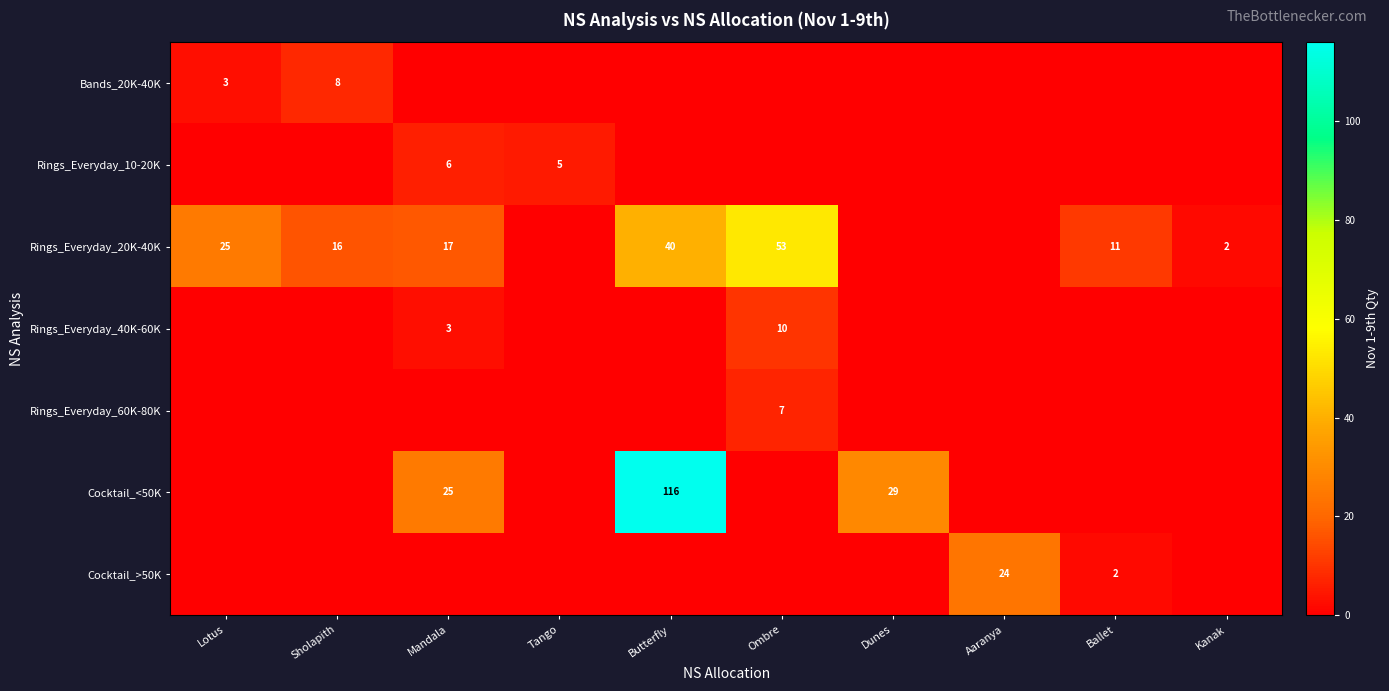

The value of Rings_Everyday_40K-60K at Ombre is 10. True or false?

True